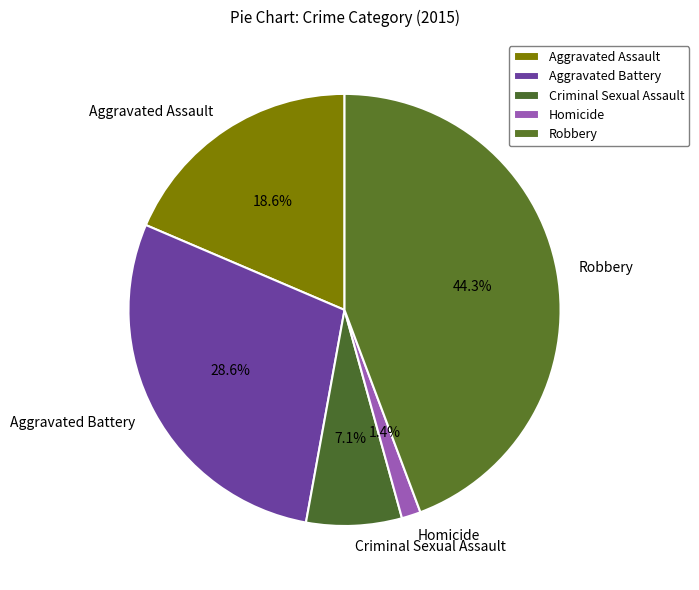

Is it true that Aggravated Assault is 31% of the pie?

False